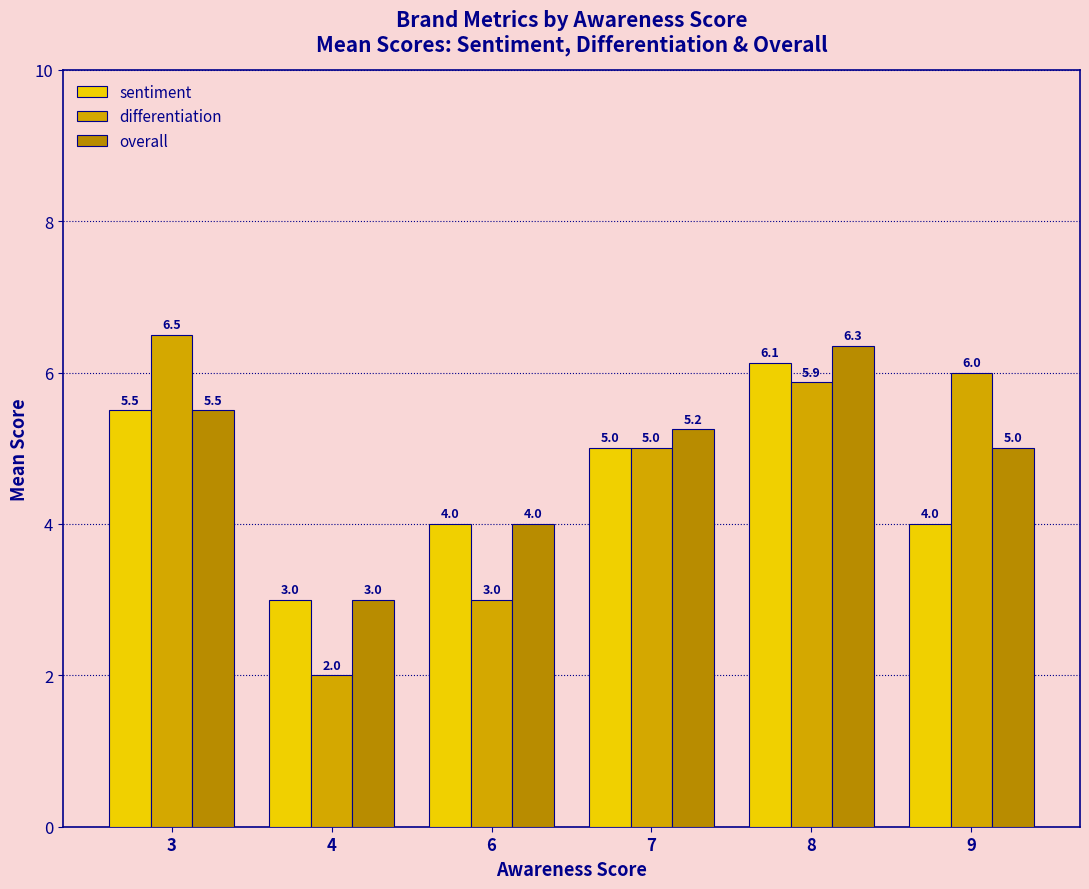

What is the greatest value displayed?

6.5